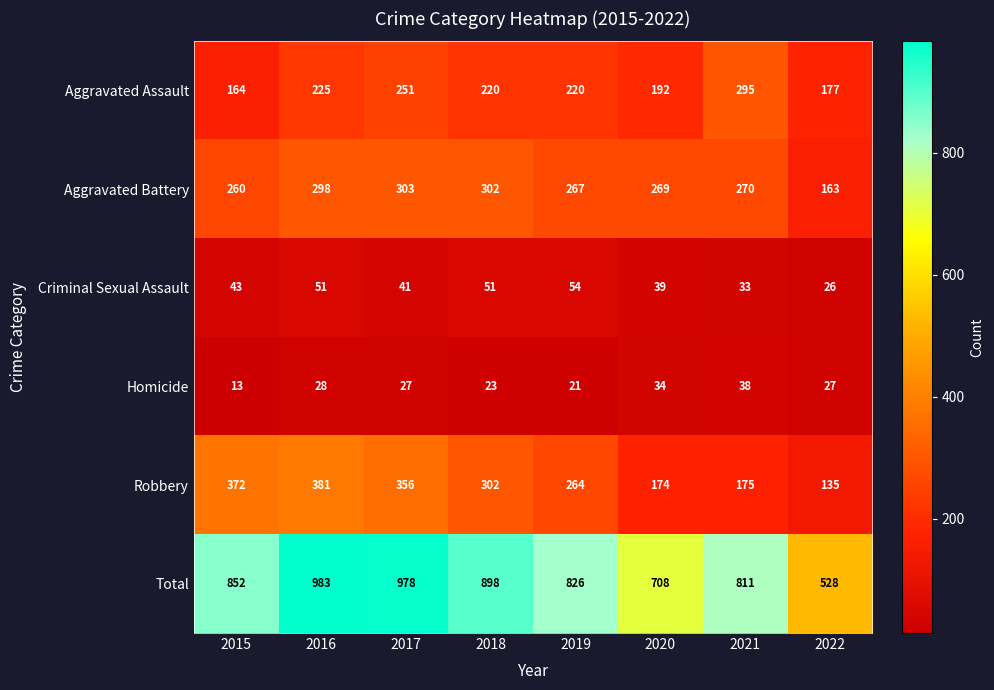

List the labels in order of Robbery value, largest first.

2016, 2015, 2017, 2018, 2019, 2021, 2020, 2022